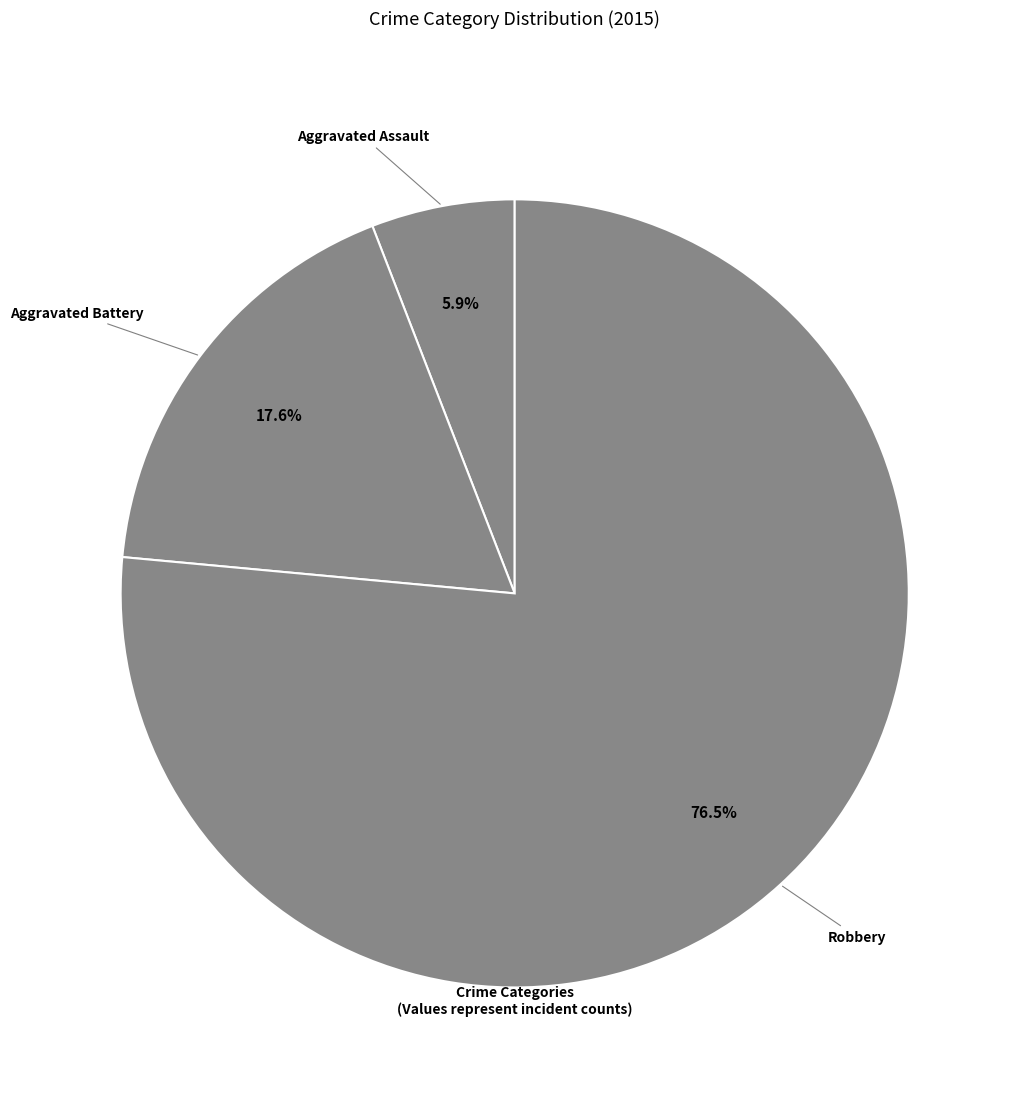

How many segments does this pie chart have?

3